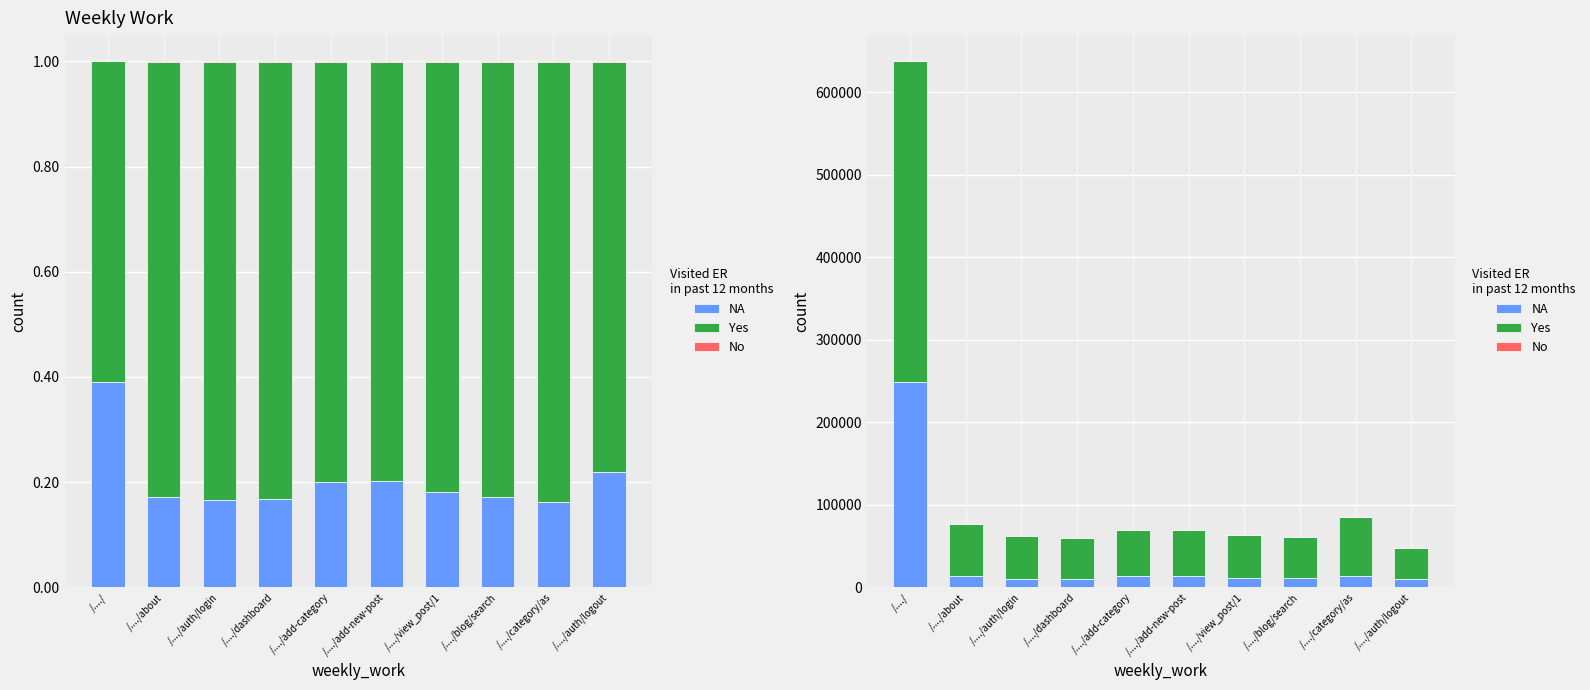

Is the value of Yes (stddev) at /..../blog/search greater than the value of NA (min) at /..../category/as?

Yes